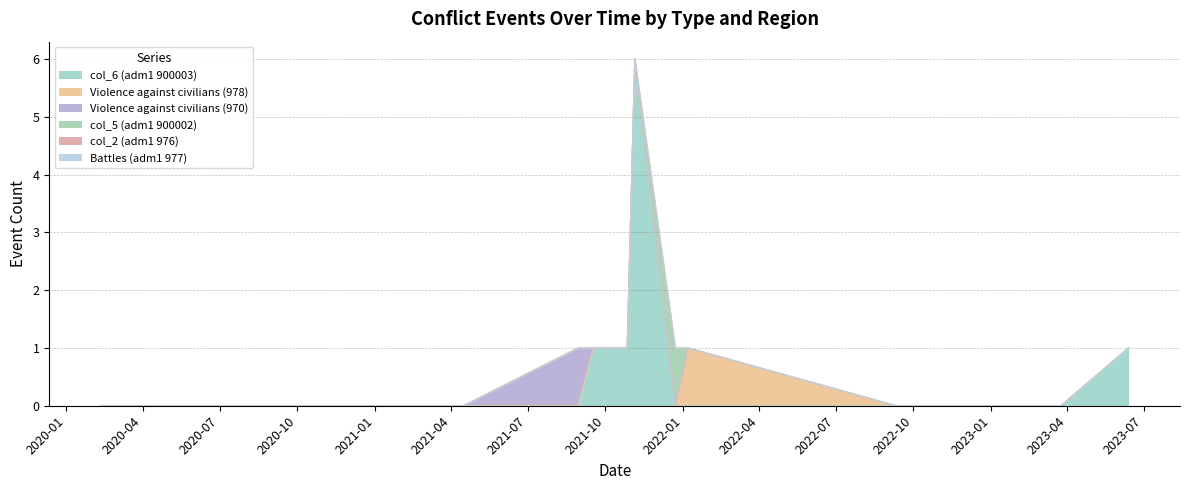

True or false: col_6 (adm1 900003) and Battles (adm1 977) cross at least once.

False